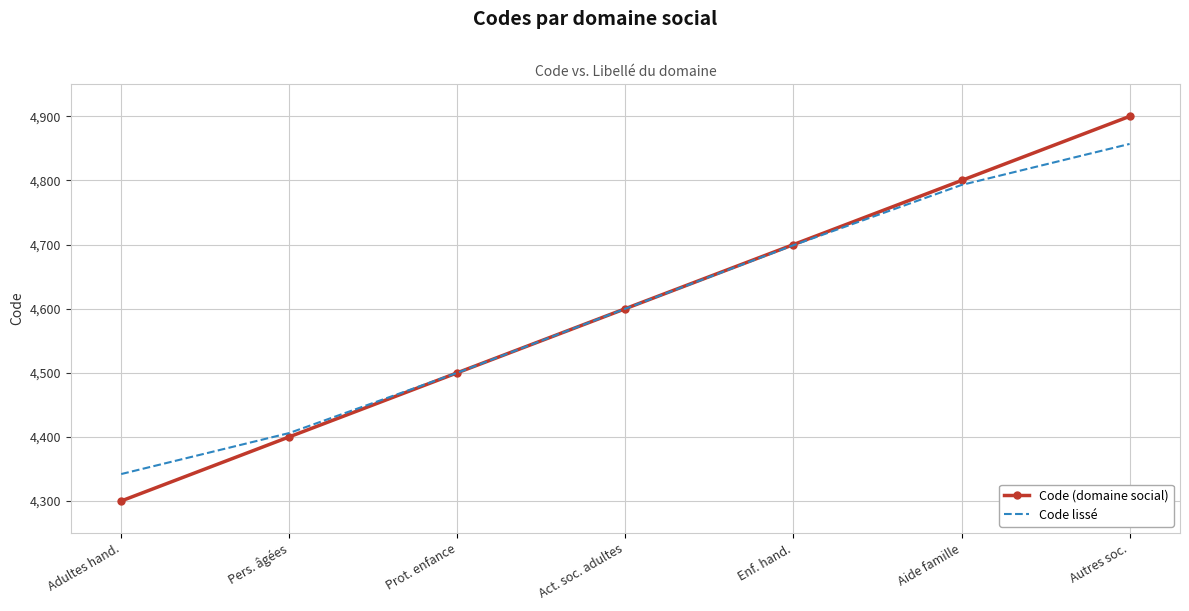

Rank the series by their maximum value, from lowest to highest.

Code lissé, Code (domaine social)